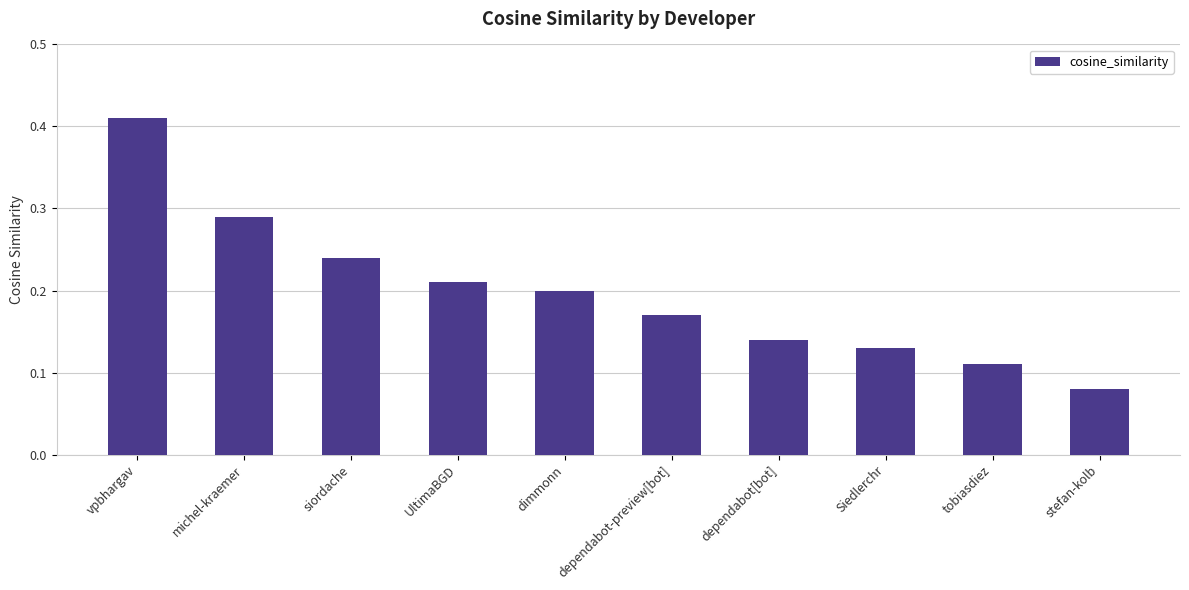

Are the bars grouped side by side (vs. stacked)?

No